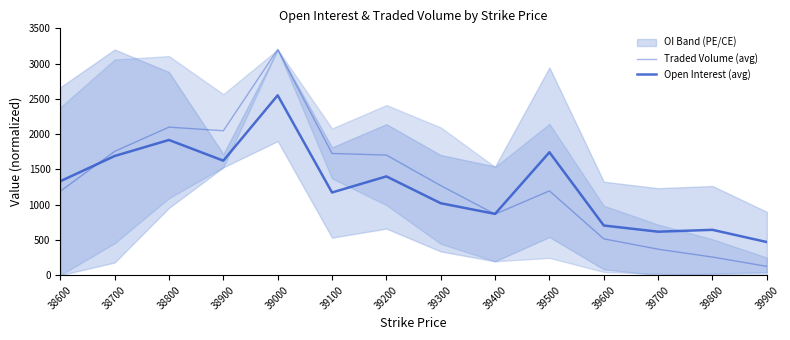

Rank the series by their maximum value, from highest to lowest.

Traded Volume (avg), Open Interest (avg)